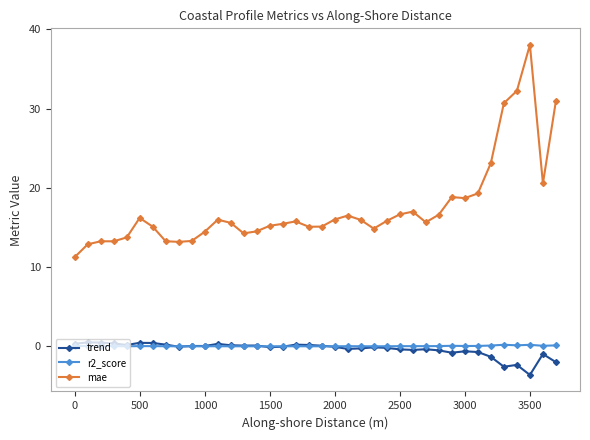

True or false: r2_score has more than 2 interior local peaks.

True